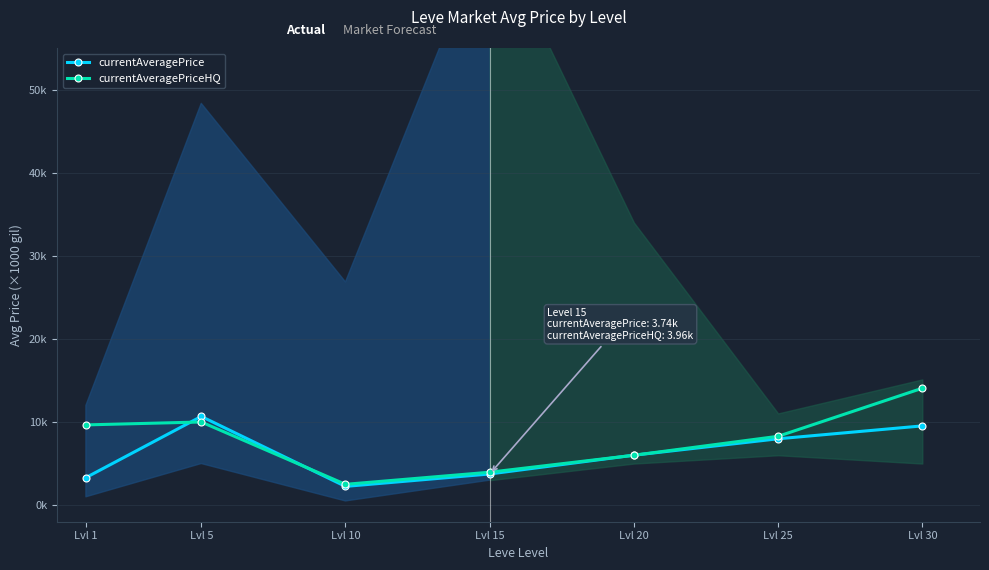

What is the difference between the maximum and second lowest values in the currentAveragePriceHQ series?

10.1